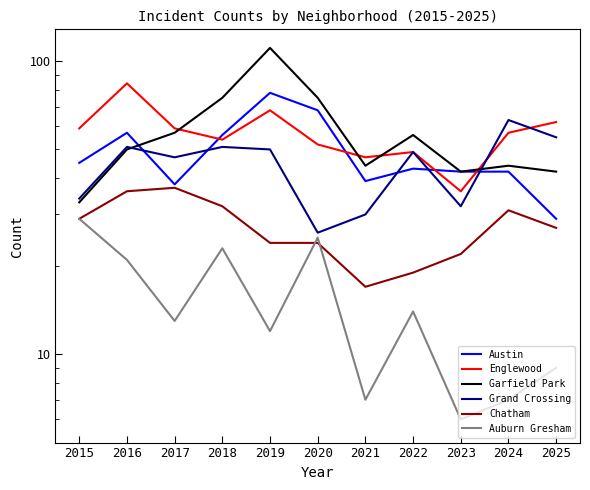

True or false: Garfield Park has a value of 57 at 2017.

True